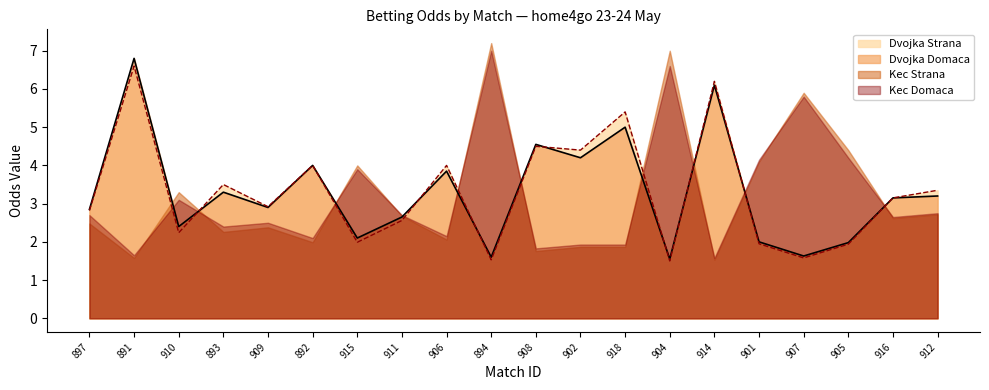

How many lines are shown in the chart?

4